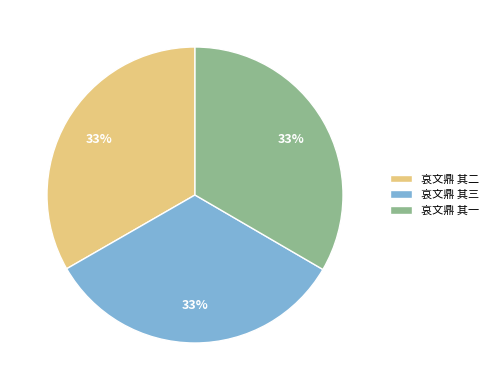

Do 哀文鼎 其二 and 哀文鼎 其一 together represent more than half of the pie?

Yes